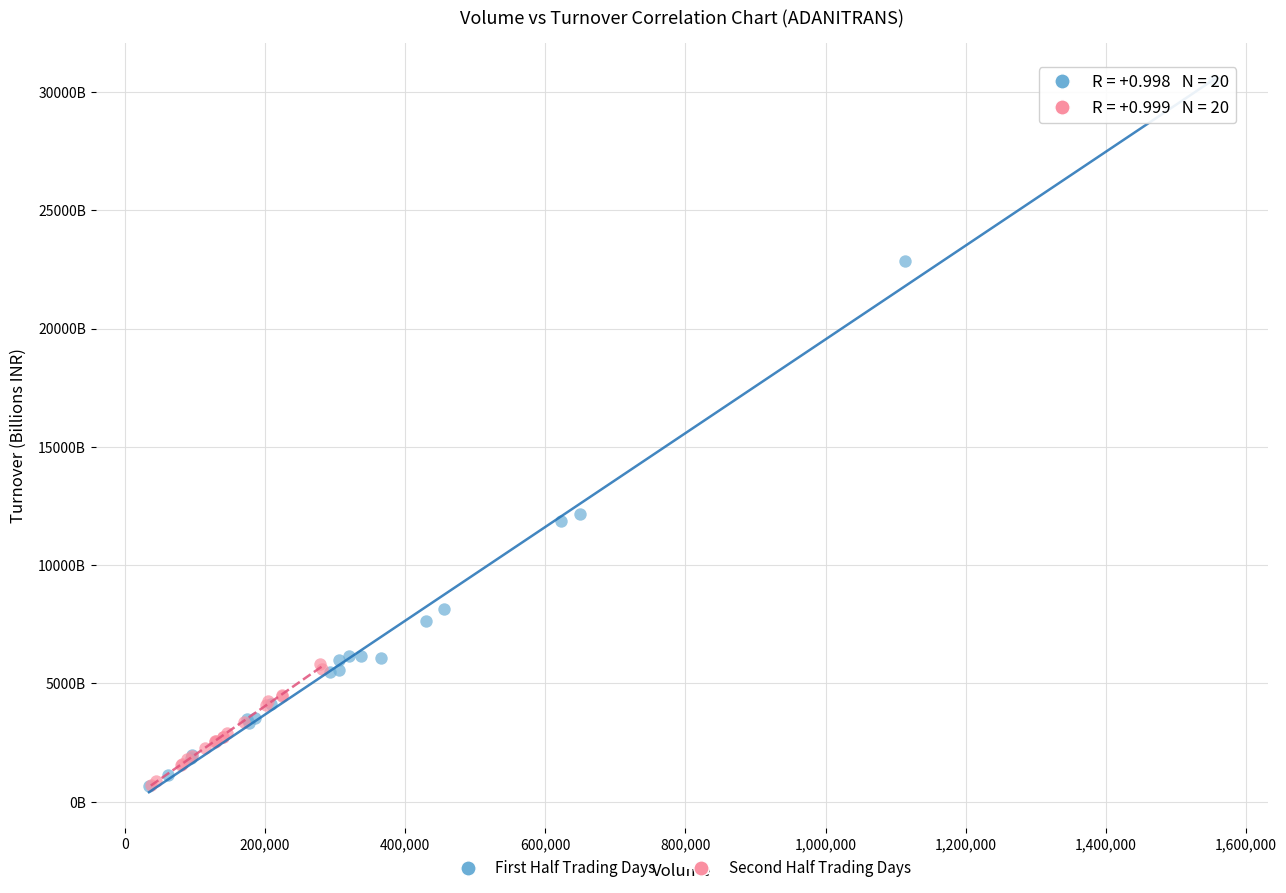

What are all the series names shown in the legend?

First Half Trading Days, Second Half Trading Days